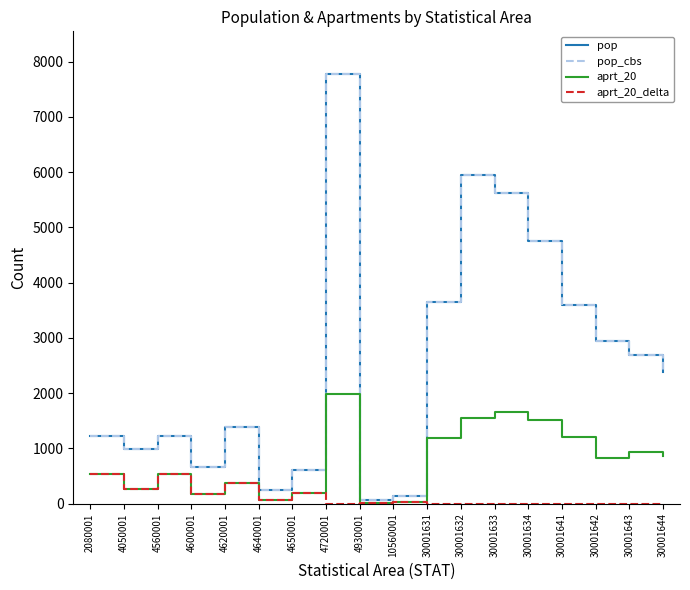

Which has a higher value, 30001641 or 4620001?

30001641